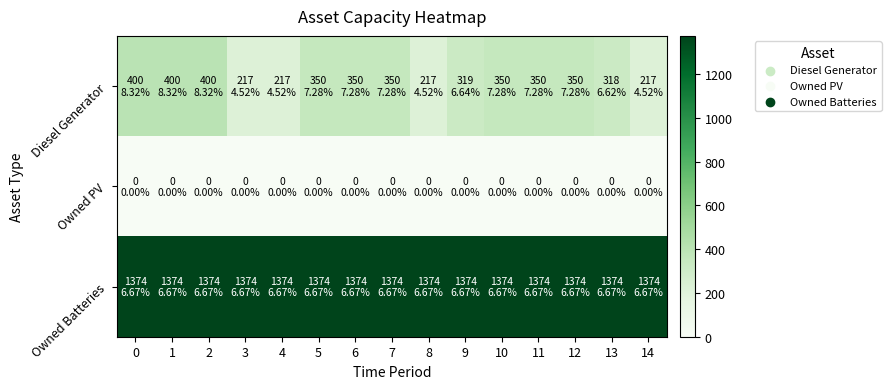

Reading right to left, list all the values displayed in this chart.

Diesel Generator: 14=217	13=318	12=350	11=350	10=350	9=319	8=217	7=350	6=350	5=350	4=217	3=217	2=400	1=400	0=400
Owned PV: 14=0	13=0	12=0	11=0	10=0	9=0	8=0	7=0	6=0	5=0	4=0	3=0	2=0	1=0	0=0
Owned Batteries: 14=1374	13=1374	12=1374	11=1374	10=1374	9=1374	8=1374	7=1374	6=1374	5=1374	4=1374	3=1374	2=1374	1=1374	0=1374